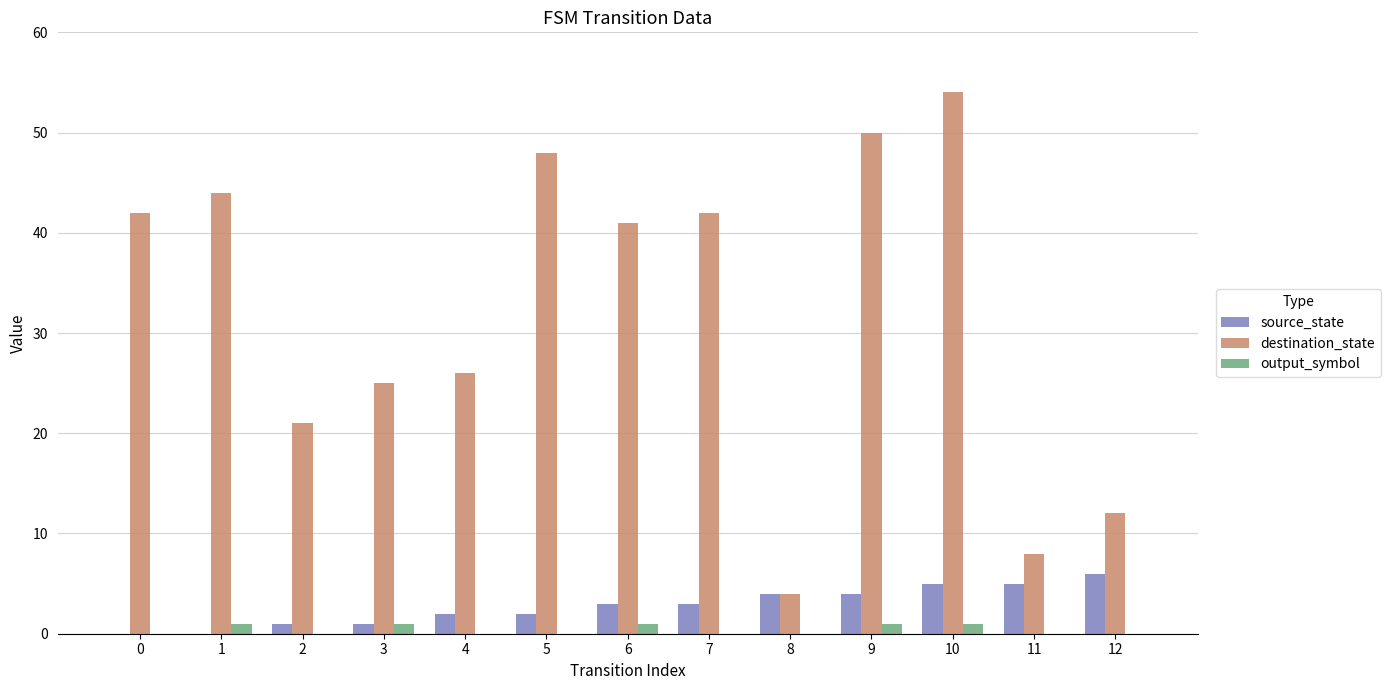

At which category is the sum across all series the highest?

10